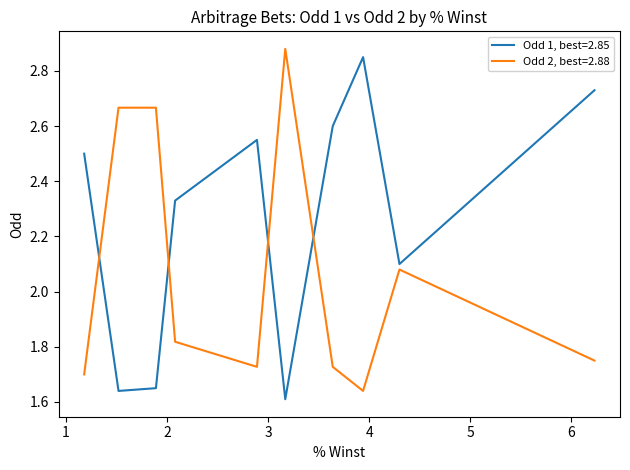

What is the minimum value for Odd 2?

1.6